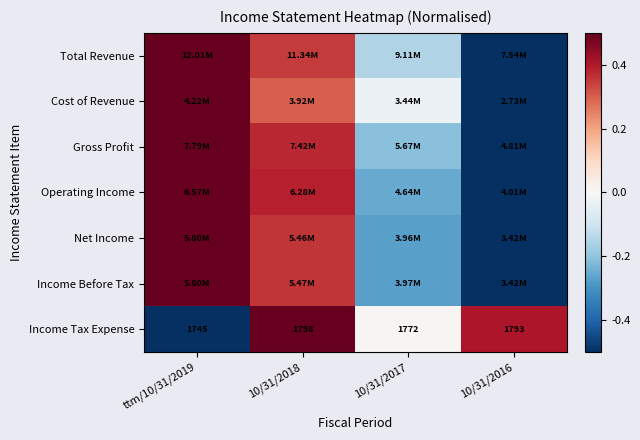

At how many categories does at least one series exceed 0?

4